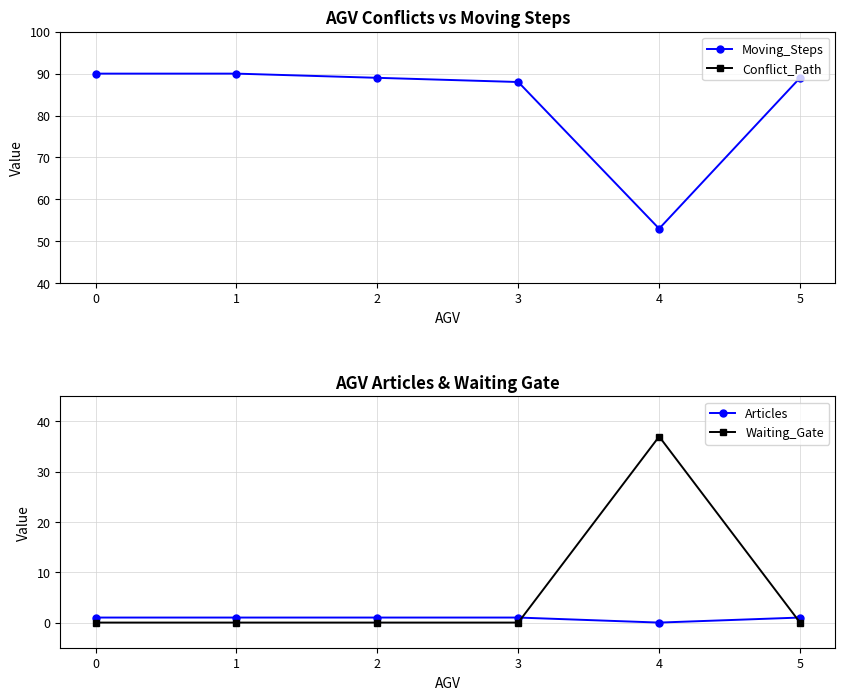

What is the difference between the highest and lowest values at 3?

88